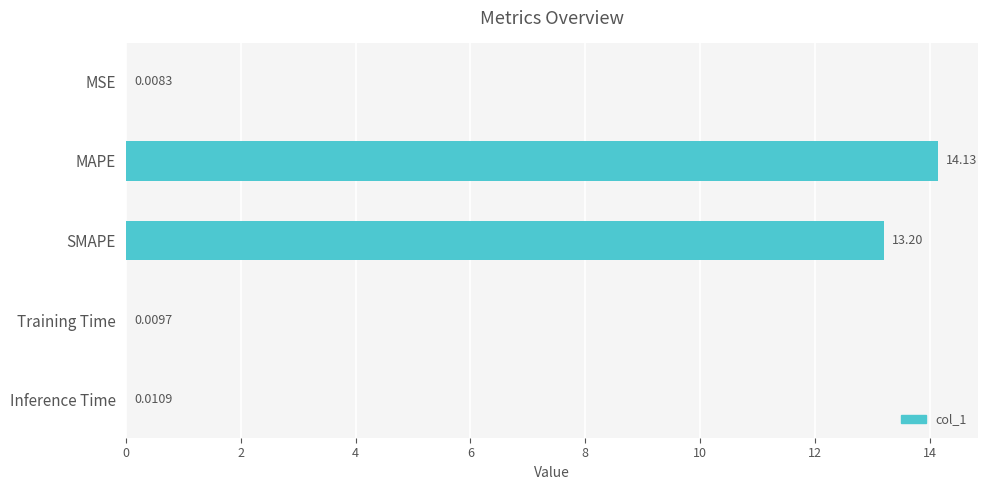

At which label is the value closest to 7?

SMAPE